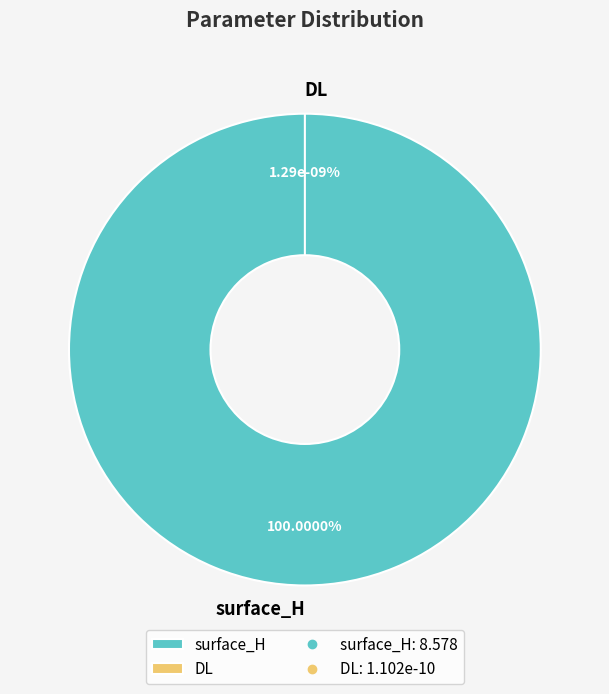

Which category has the biggest portion of the pie?

surface_H